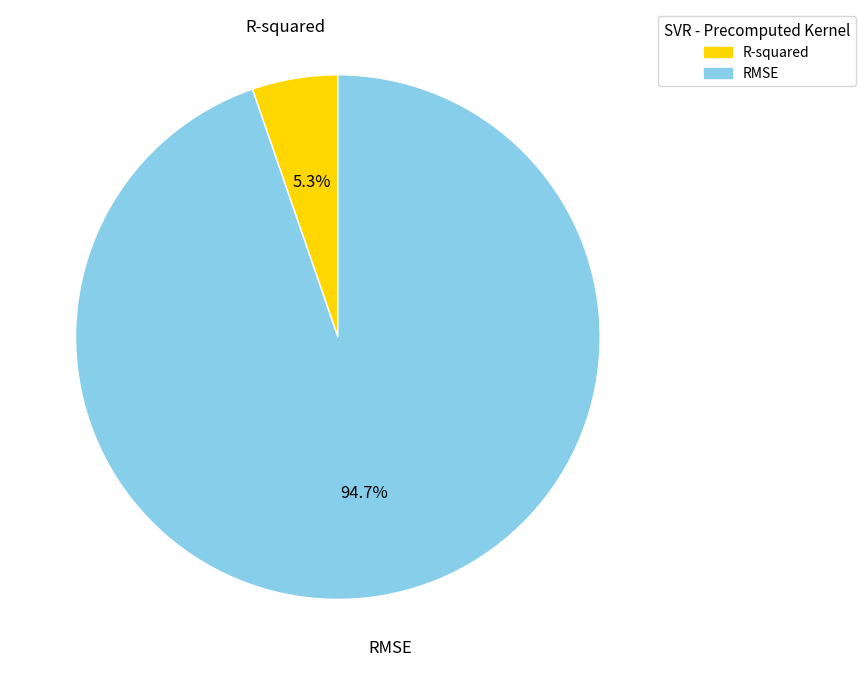

What percentage do RMSE and R-squared together represent?

100.0%